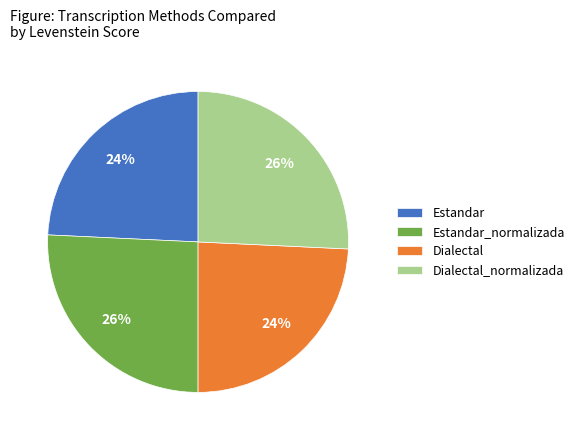

How many segments does this pie chart have?

4